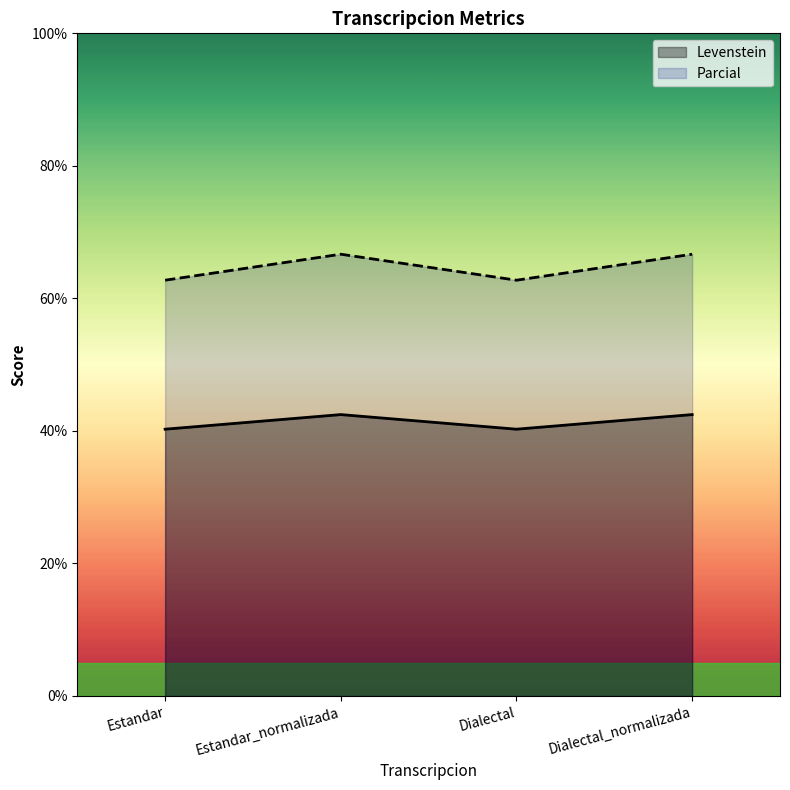

How many interior local peaks does the Levenstein series have?

1